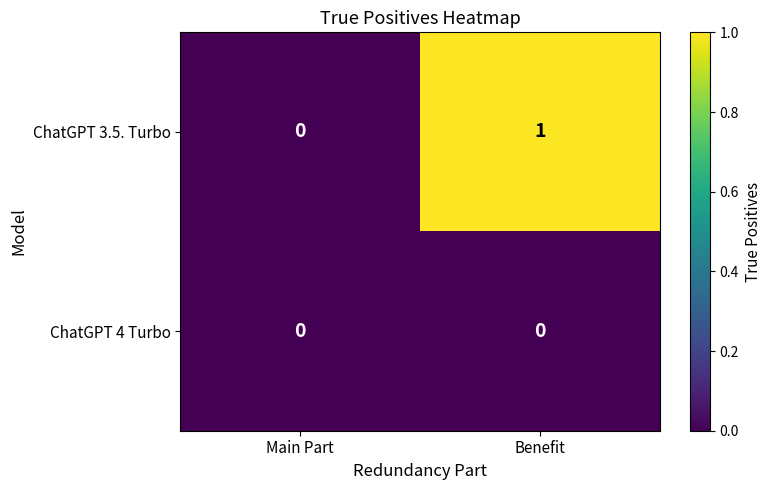

True or false: ChatGPT 4 Turbo has a value of 0 at Benefit.

True